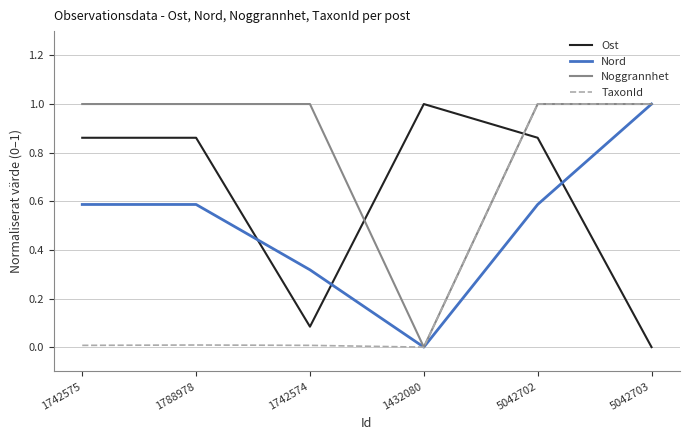

Which series has the largest total across all categories?

Noggrannhet